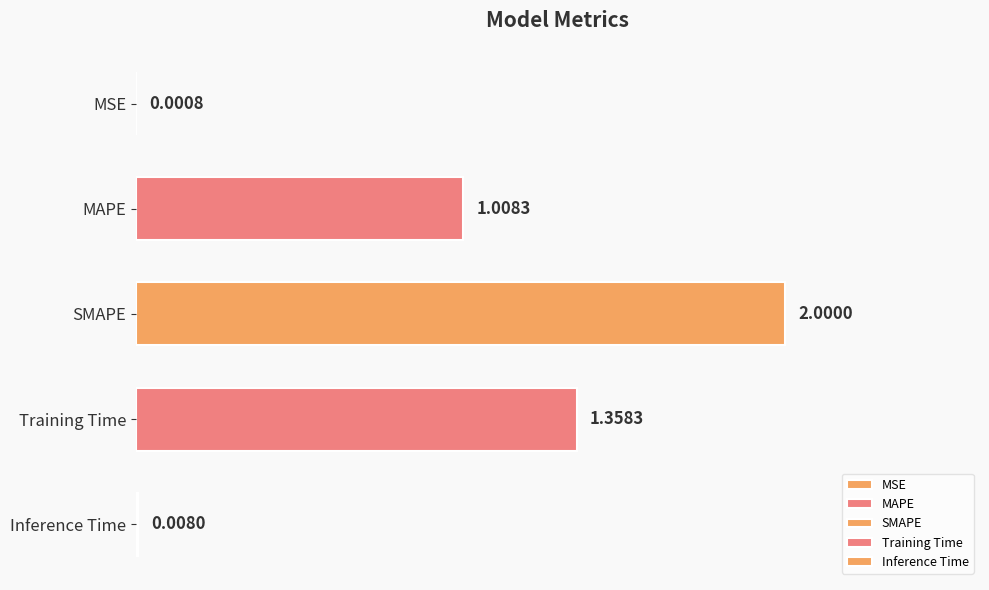

At which label is the value closest to 1?

MAPE